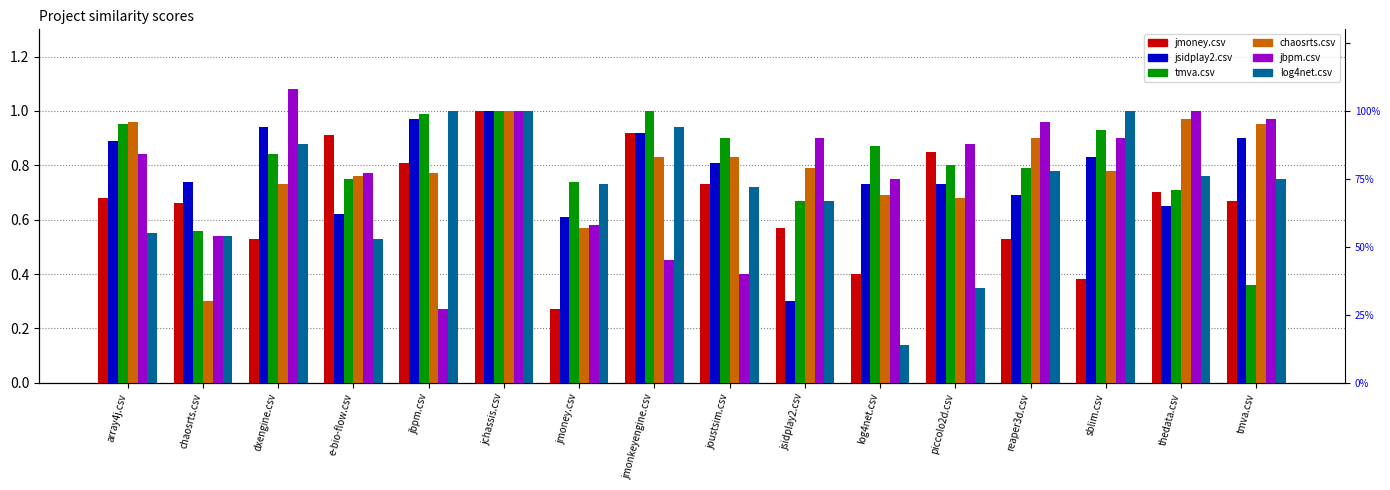

How many distinct data groups are displayed?

6